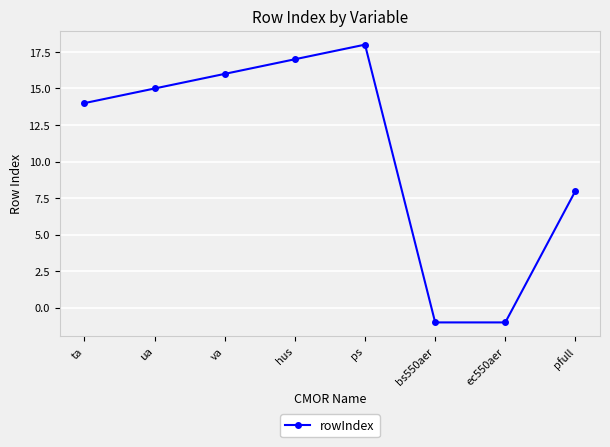

What is the average value?

11